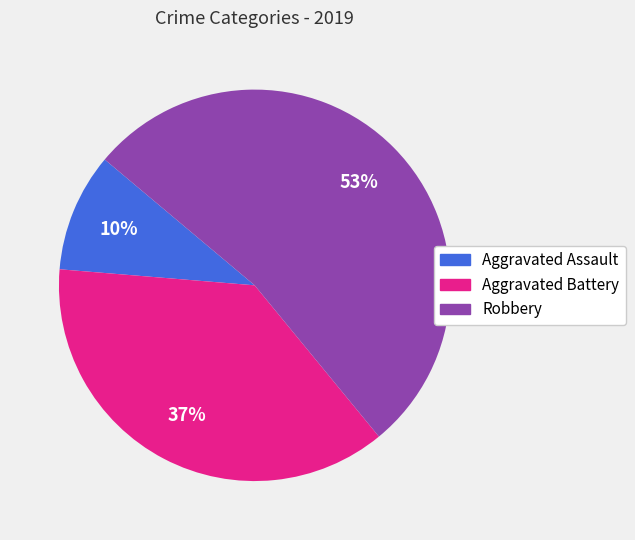

To the nearest percent, what is the combined percentage of Aggravated Battery and Aggravated Assault?

47%